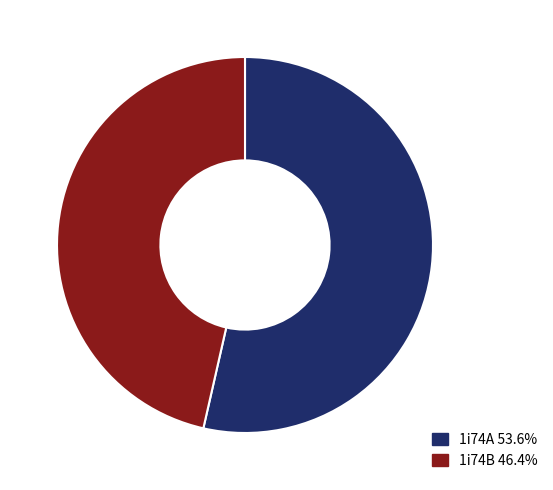

How many slices are in this pie chart?

2